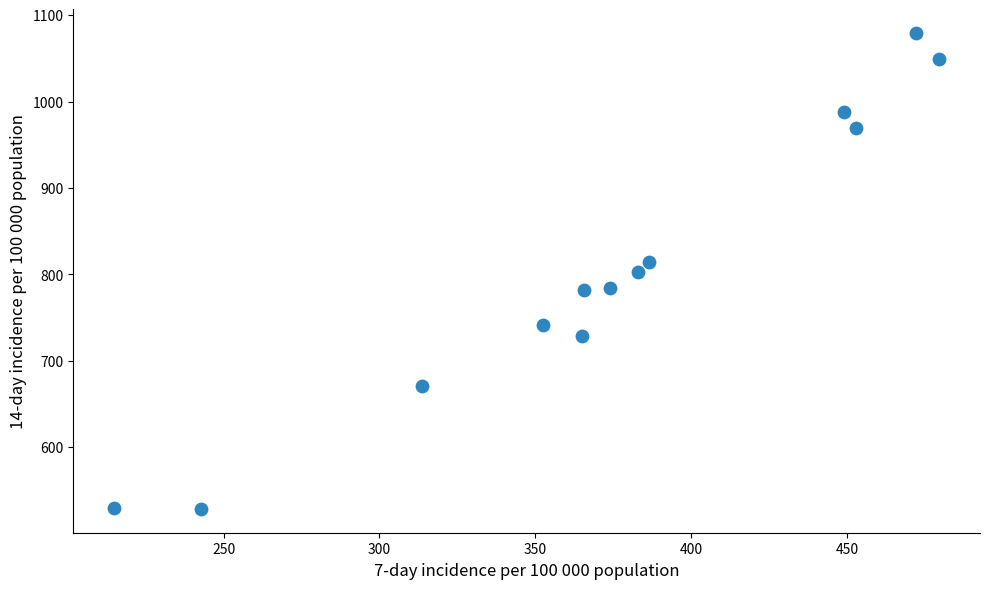

What is the range of Y values (max minus min)?

550.9